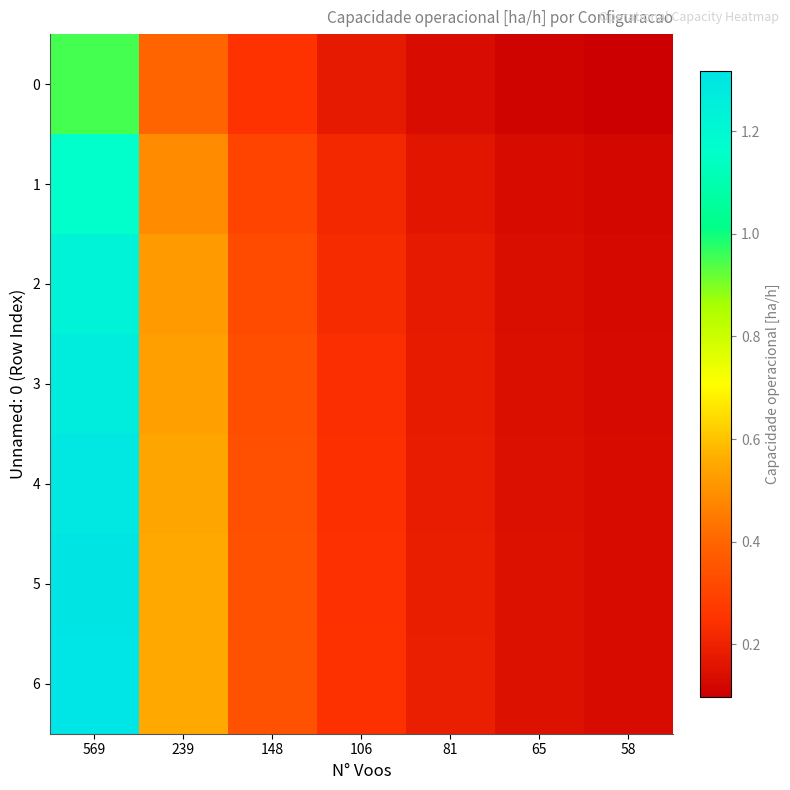

At 65, list the series in order from smallest to largest.

0, 1, 2, 3, 4, 5, 6